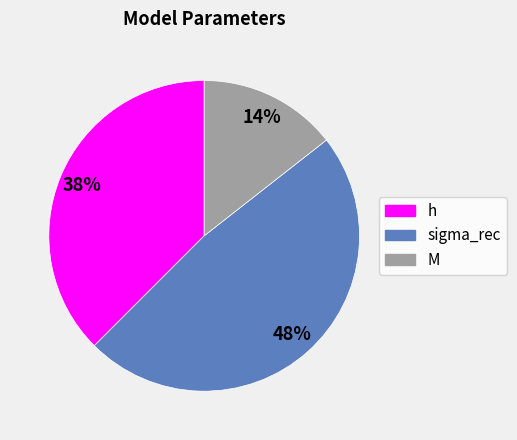

Is there any slice that represents more than half of the pie?

No